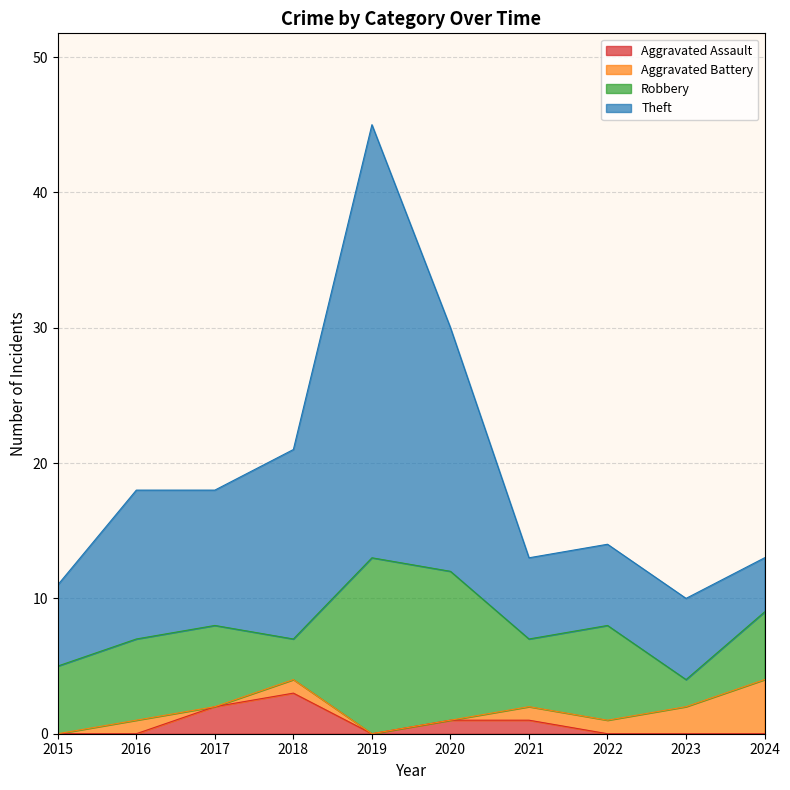

What is the total value across all series at 2024?

13